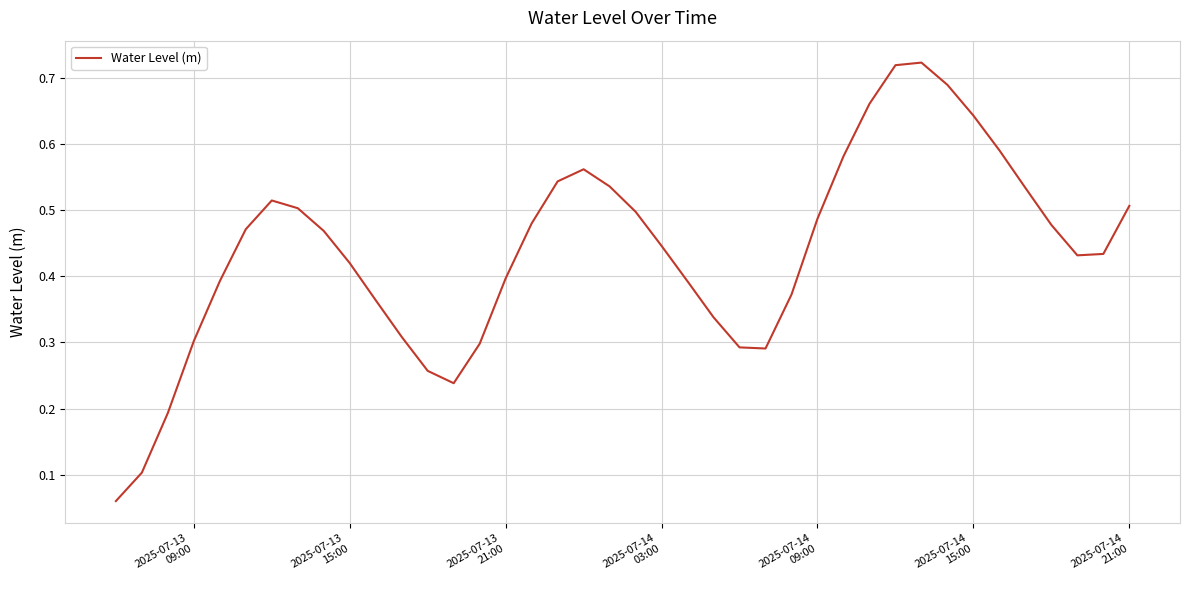

Is this an area chart (filled region under the line)?

No